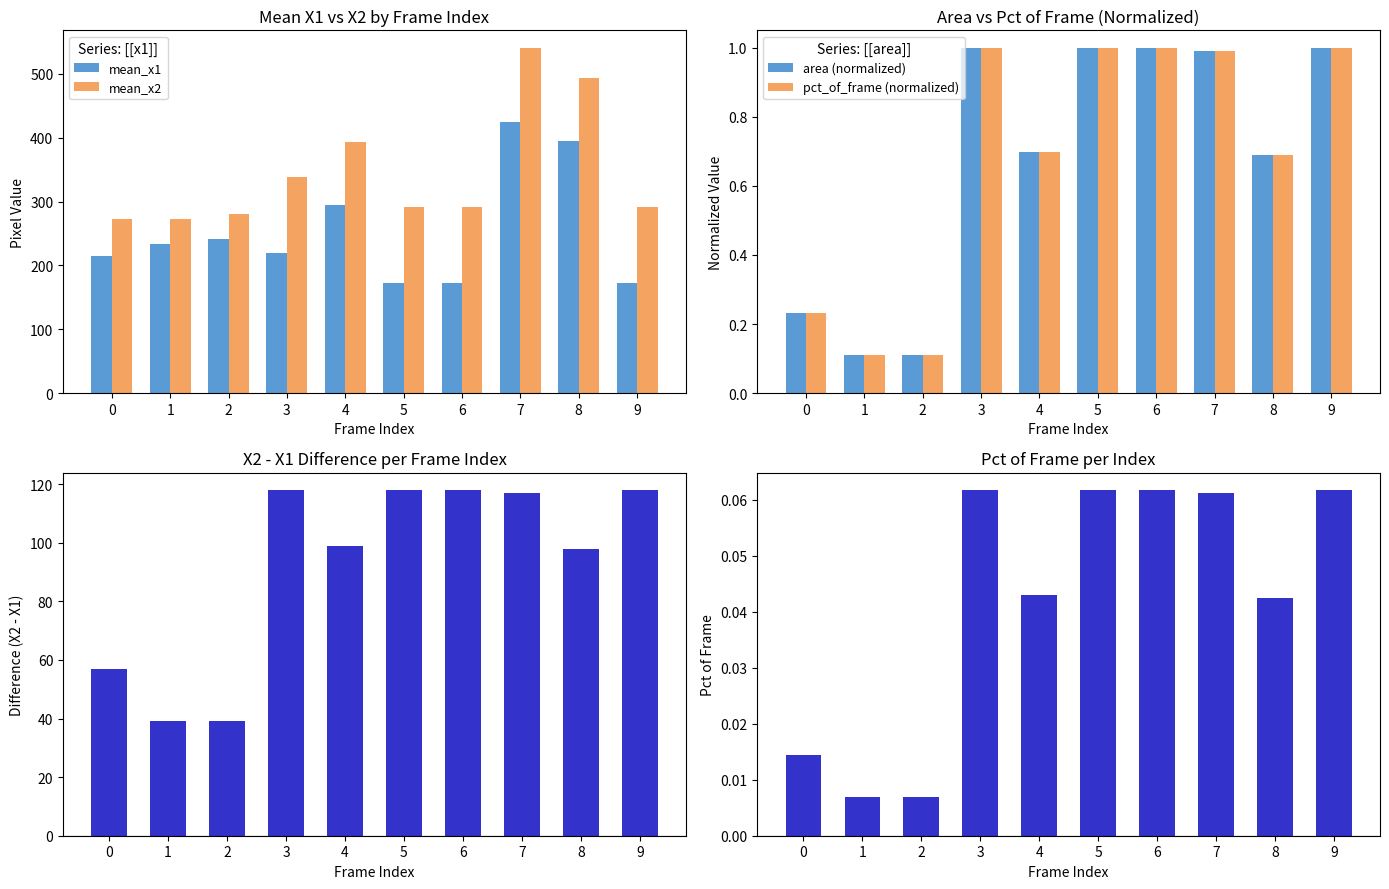

Is it true that x2 - x1 equals 117.0 at 7?

True